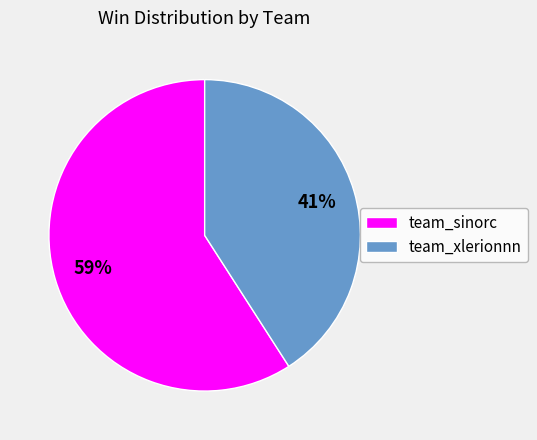

Is it true that team_sinorc is 59% of the pie?

True